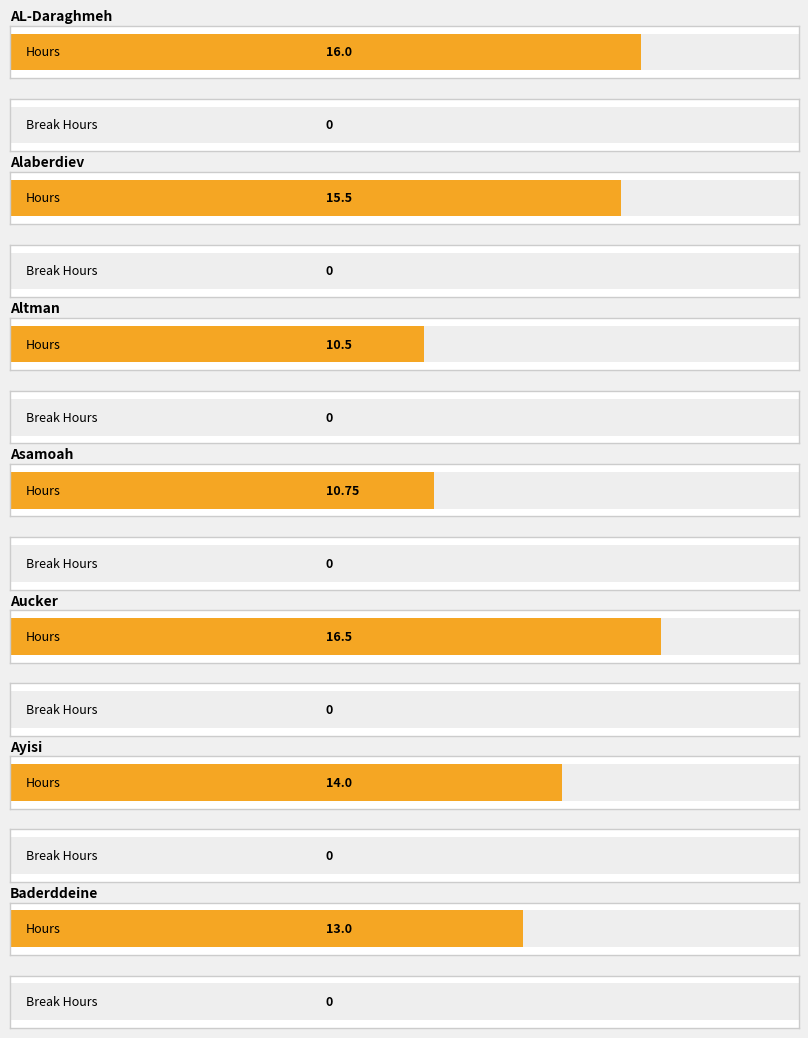

Between Aucker and Baderddeine, which series saw the biggest shift?

Hours